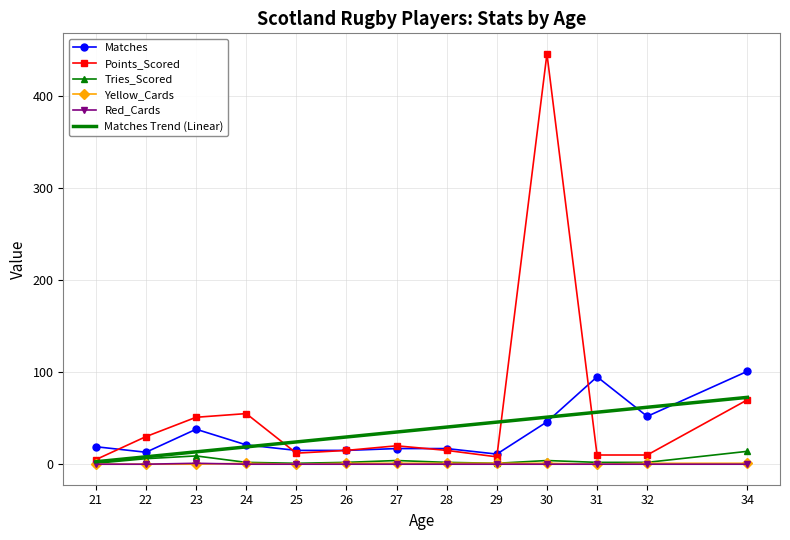

What is the value of the Tries_Scored point at the 6th from the left?

2